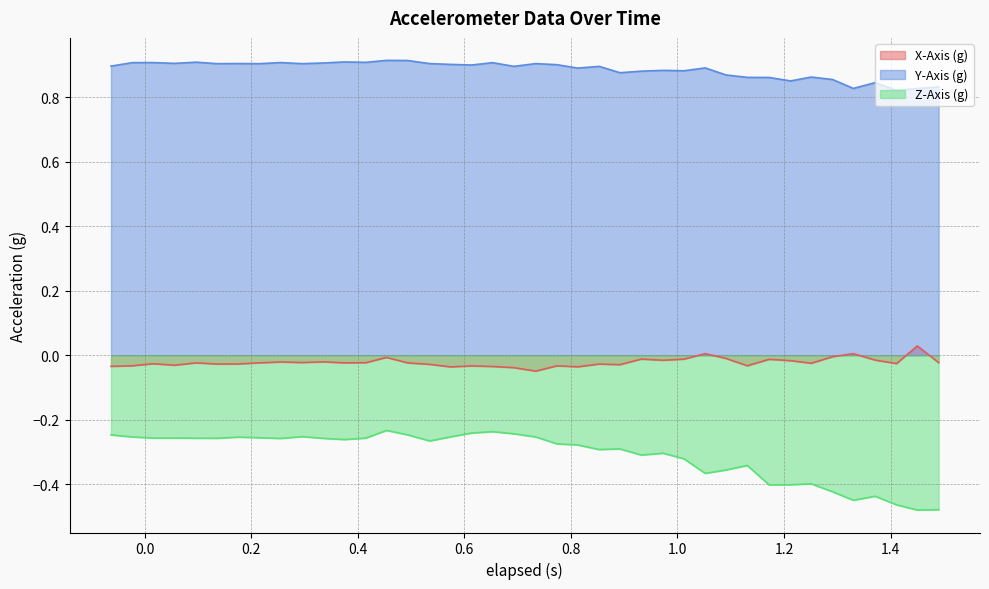

Which series has the largest range (max minus min)?

Z-Axis (g)